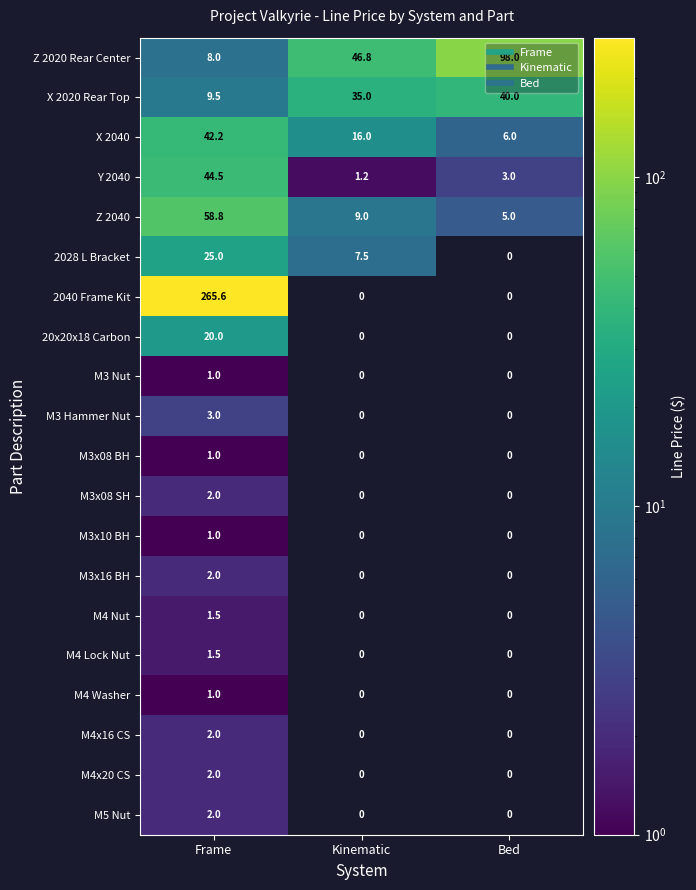

Is it true that M4 Lock Nut equals 0.0 at Kinematic?

True